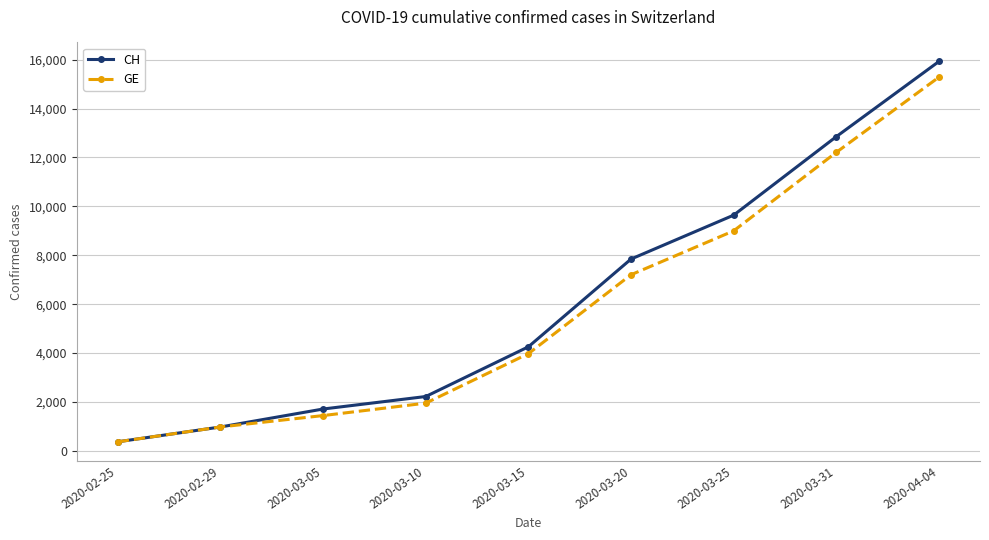

What is the minimum value shown in the chart?

375